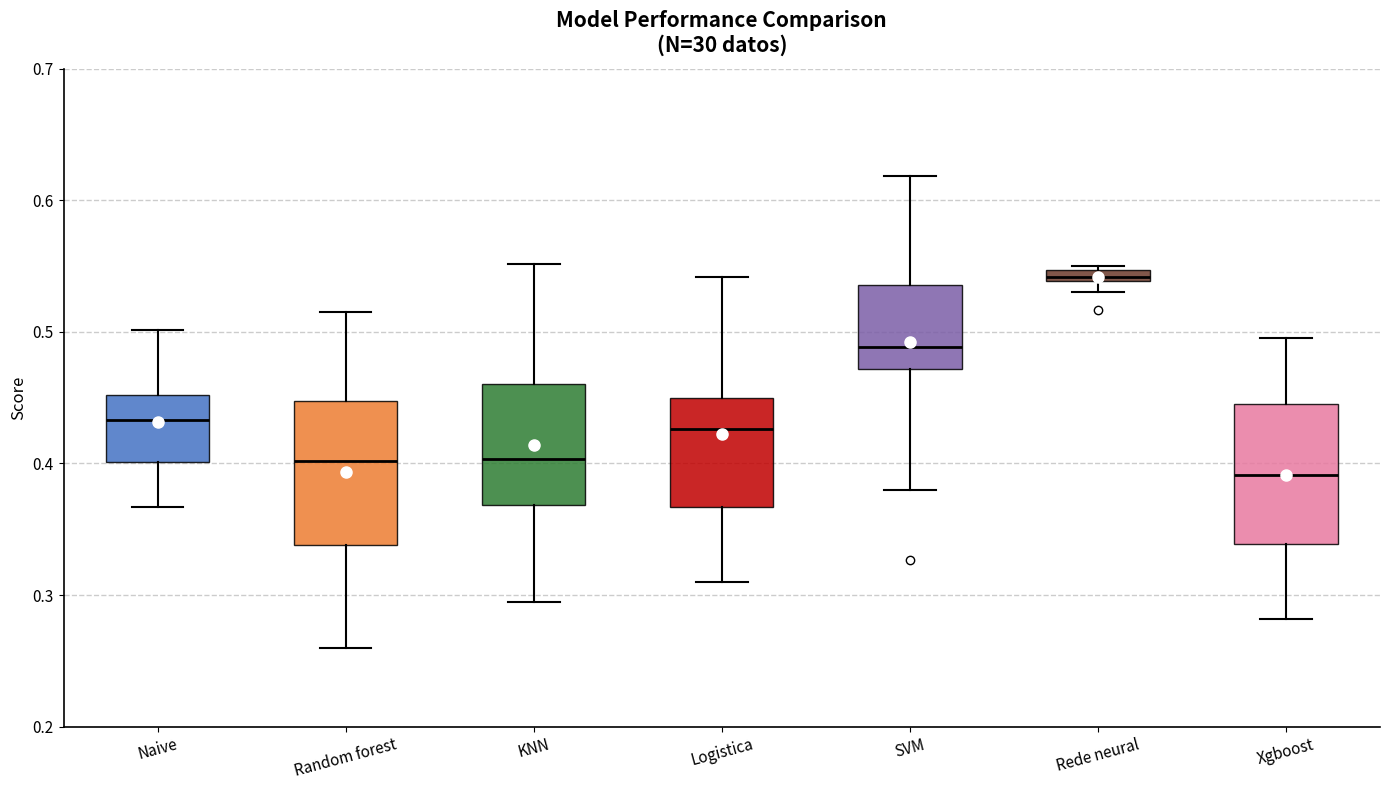

Where is the upper edge of the box for Rede neural on the y-axis? The values are not printed on the chart, so give them approximately, as read against the axis.

0.55